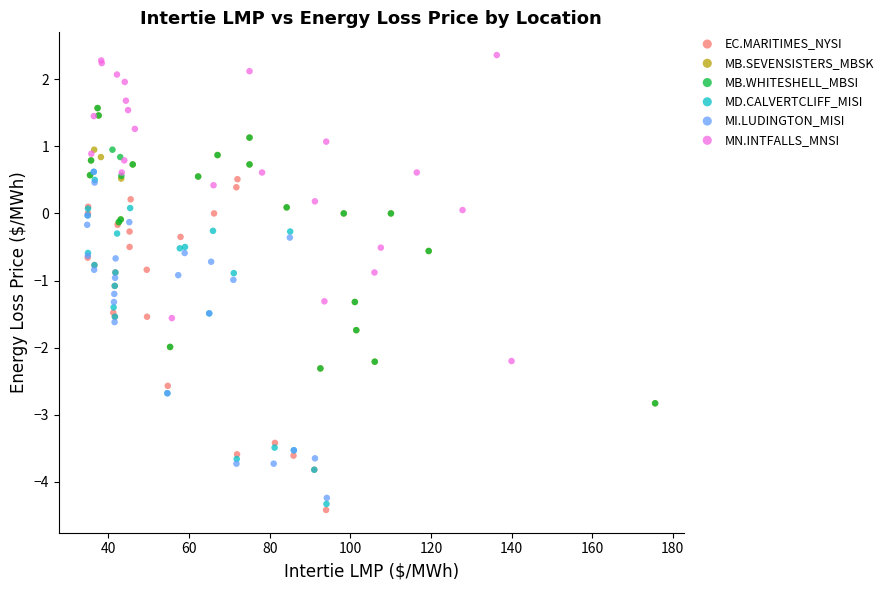

Which series reaches the maximum Y coordinate?

MN.INTFALLS_MNSI